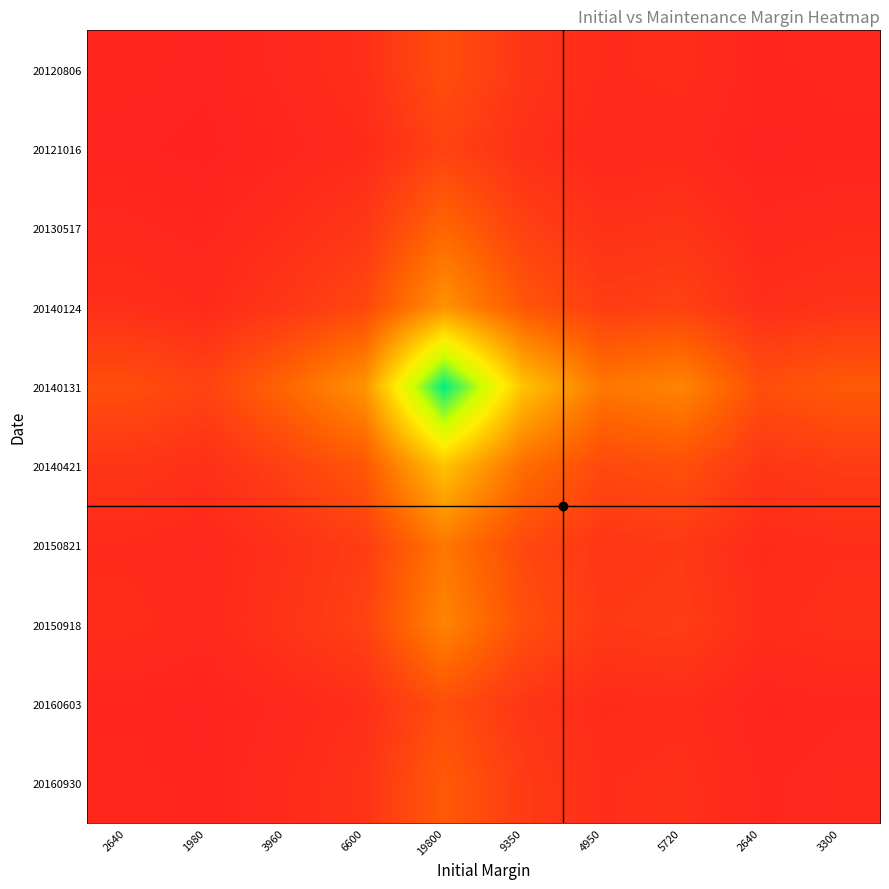

Reading right to left, transcribe all the data shown in this chart.

20120806: 3300=0.0	2640=0.0	5720=0.0	4950=0.0	9350=0.1	19800=0.1	6600=0.0	3960=0.0	1980=0.0	2640=0.0
20121016: 3300=0.0	2640=0.0	5720=0.0	4950=0.0	9350=0.0	19800=0.1	6600=0.0	3960=0.0	1980=0.0	2640=0.0
20130517: 3300=0.0	2640=0.0	5720=0.1	4950=0.1	9350=0.1	19800=0.2	6600=0.1	3960=0.0	1980=0.0	2640=0.0
20140124: 3300=0.1	2640=0.0	5720=0.1	4950=0.1	9350=0.2	19800=0.3	6600=0.1	3960=0.1	1980=0.0	2640=0.0
20140131: 3300=0.2	2640=0.1	5720=0.3	4950=0.2	9350=0.5	19800=1.0	6600=0.3	3960=0.2	1980=0.1	2640=0.1
20140421: 3300=0.1	2640=0.1	5720=0.1	4950=0.1	9350=0.2	19800=0.5	6600=0.2	3960=0.1	1980=0.0	2640=0.1
20150821: 3300=0.0	2640=0.0	5720=0.1	4950=0.1	9350=0.1	19800=0.2	6600=0.1	3960=0.1	1980=0.0	2640=0.0
20150918: 3300=0.0	2640=0.0	5720=0.1	4950=0.1	9350=0.1	19800=0.3	6600=0.1	3960=0.1	1980=0.0	2640=0.0
20160603: 3300=0.0	2640=0.0	5720=0.0	4950=0.0	9350=0.1	19800=0.1	6600=0.0	3960=0.0	1980=0.0	2640=0.0
20160930: 3300=0.0	2640=0.0	5720=0.0	4950=0.0	9350=0.1	19800=0.2	6600=0.1	3960=0.0	1980=0.0	2640=0.0